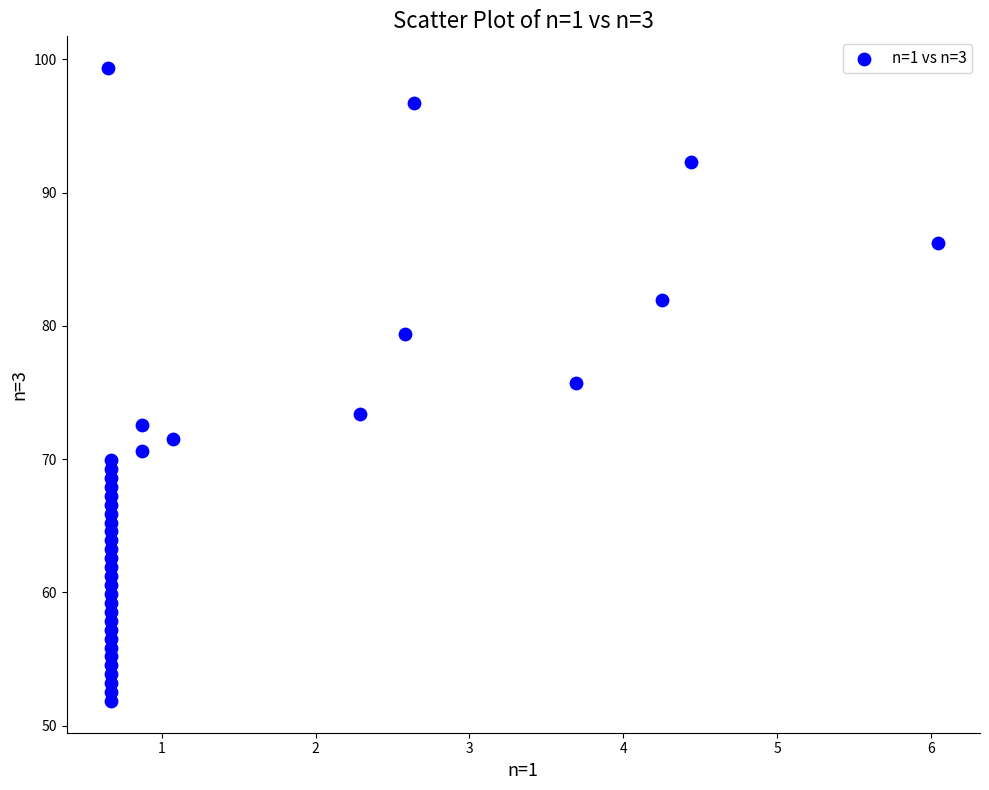

What is the range of X values (max minus min)?

5.4